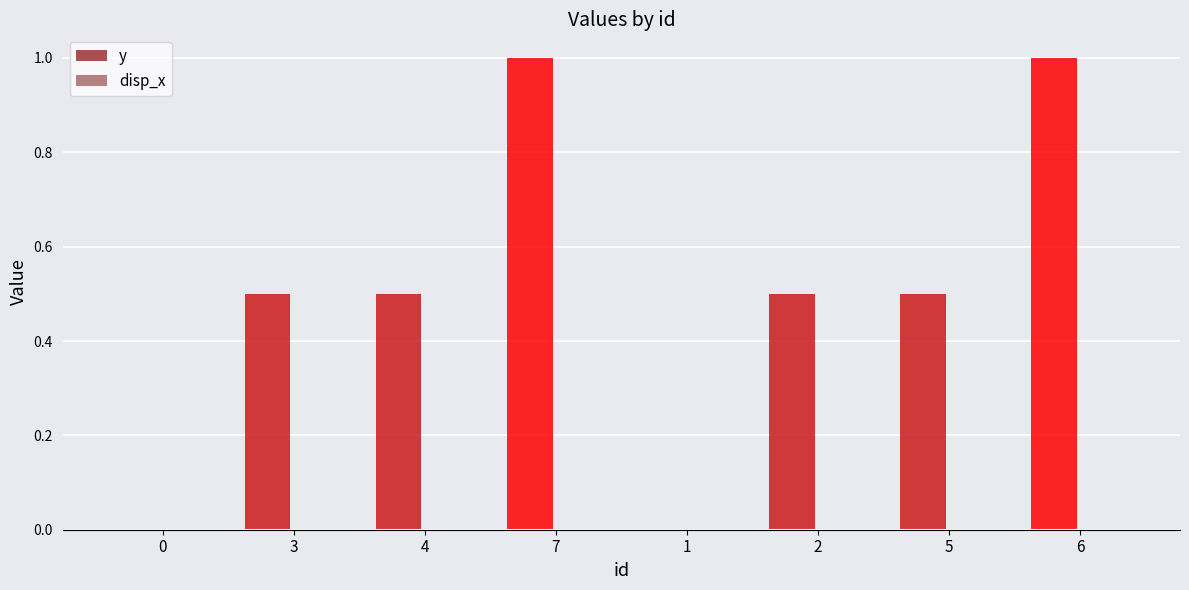

Are the bars horizontal?

No